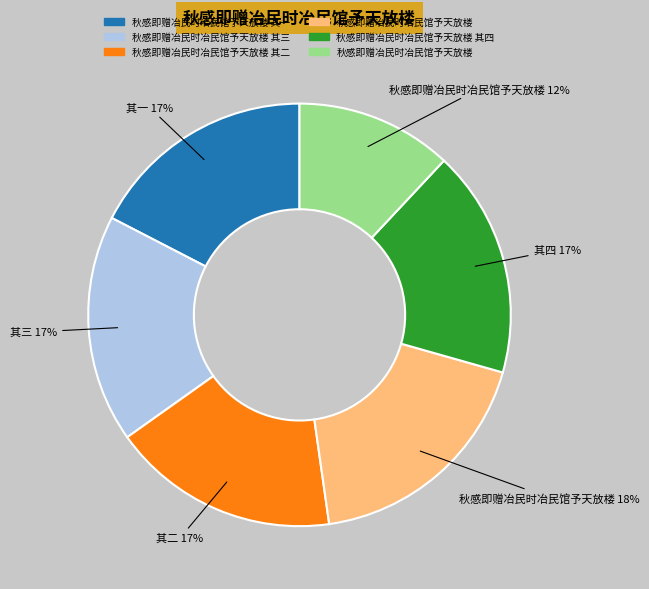

To the nearest percent, what is the average slice percentage?

17%